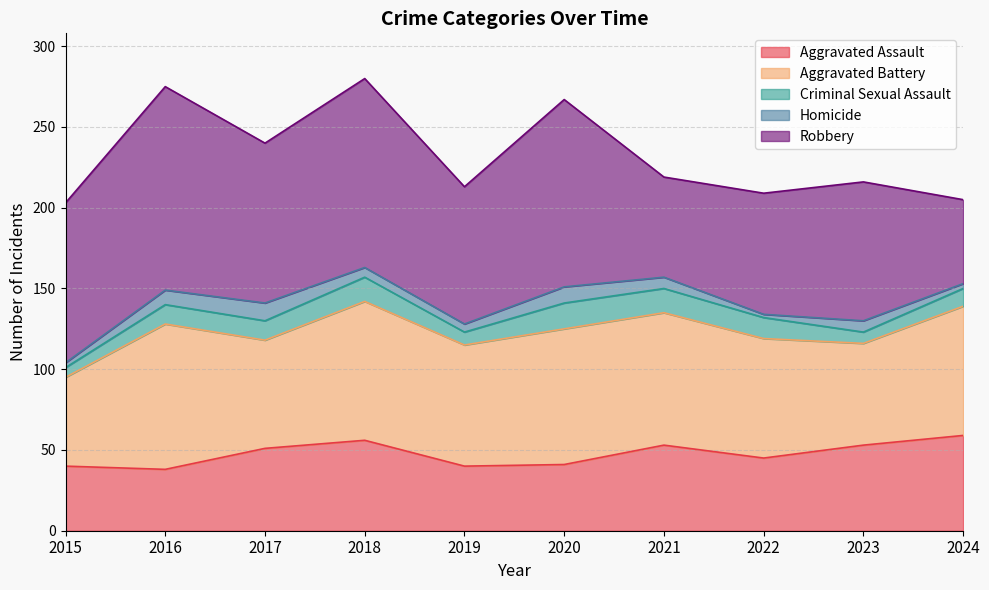

Where is the first local minimum for Robbery?

2017